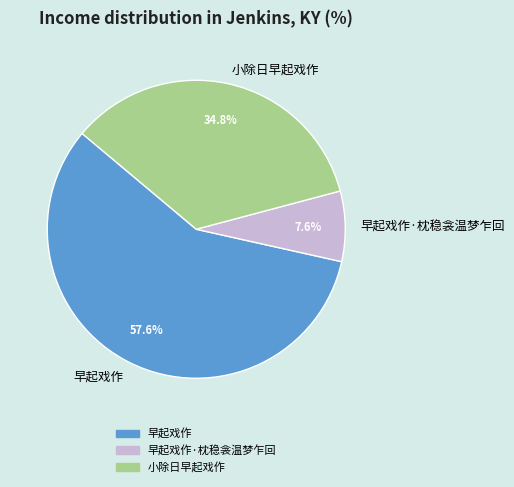

Is 小除日早起戏作 the majority of the pie?

No